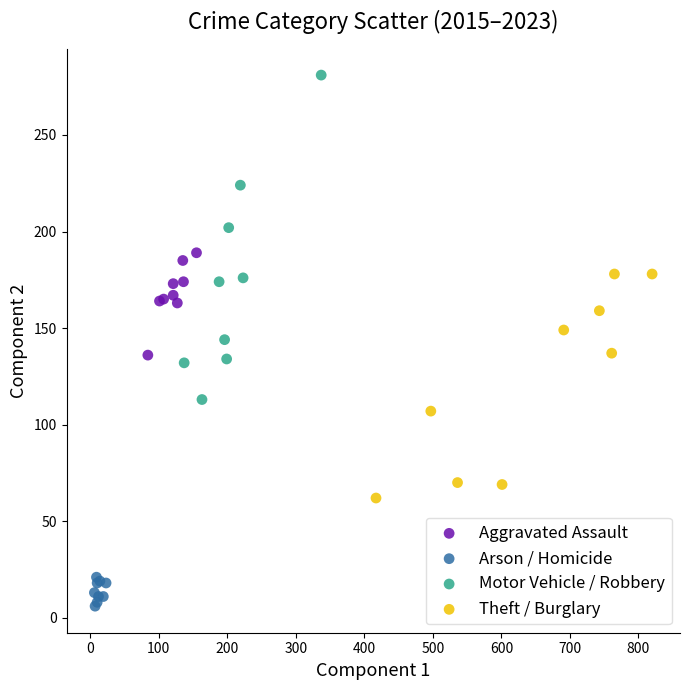

Which series contains the highest Y value?

Motor Vehicle / Robbery